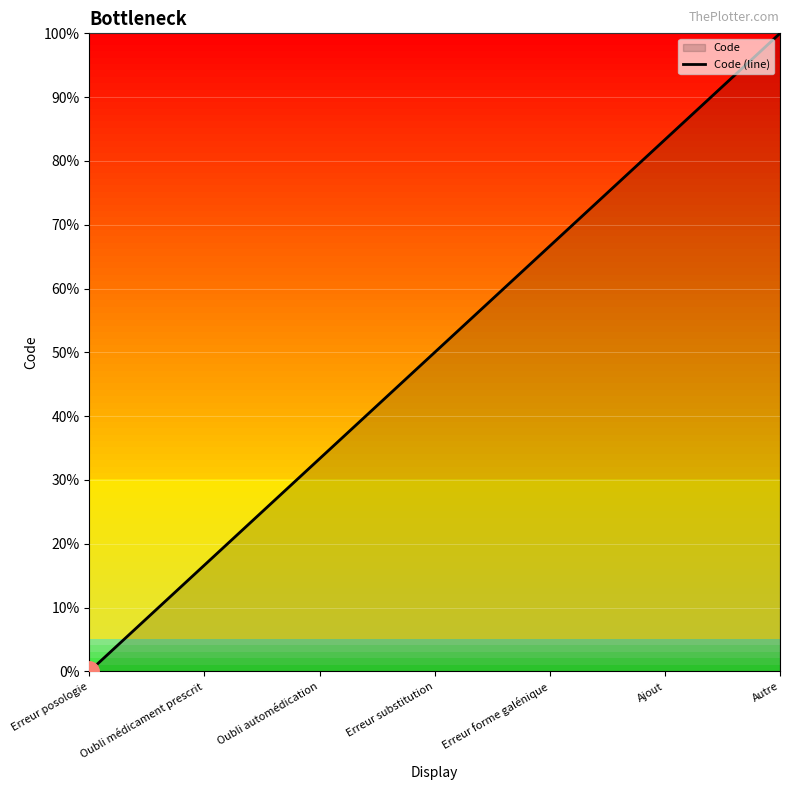

What value does the data have at Autre?

100.0